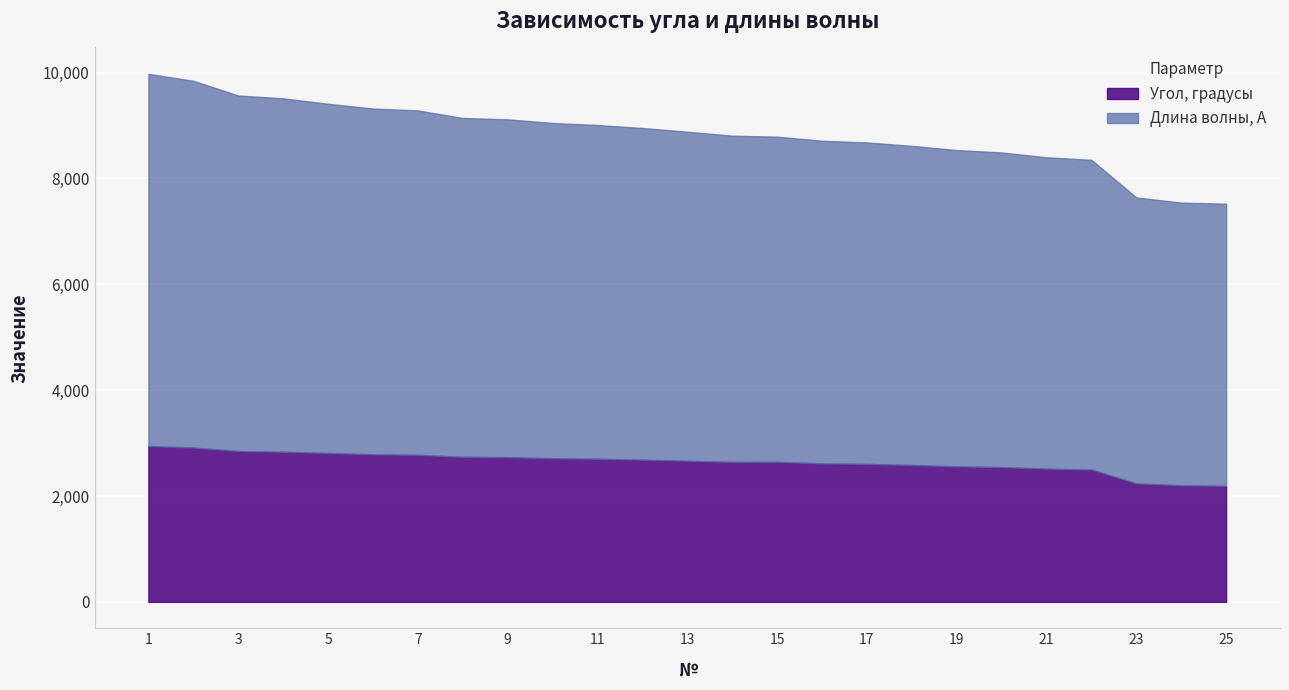

At which category is the sum across all series the highest?

1